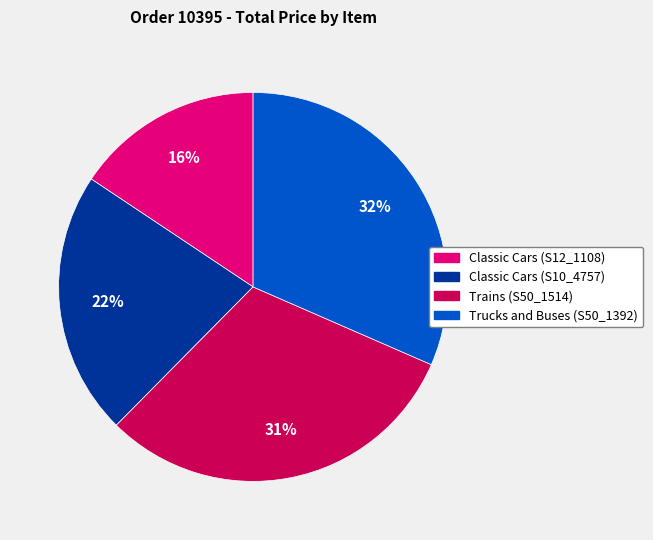

To the nearest percent, what portion does Classic Cars (S10_4757) represent?

22%